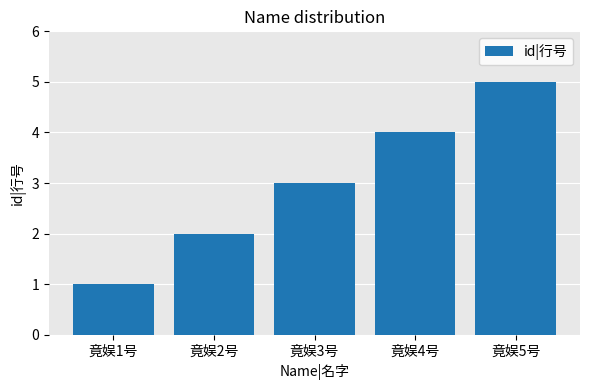

Does the chart contain any negative values?

No